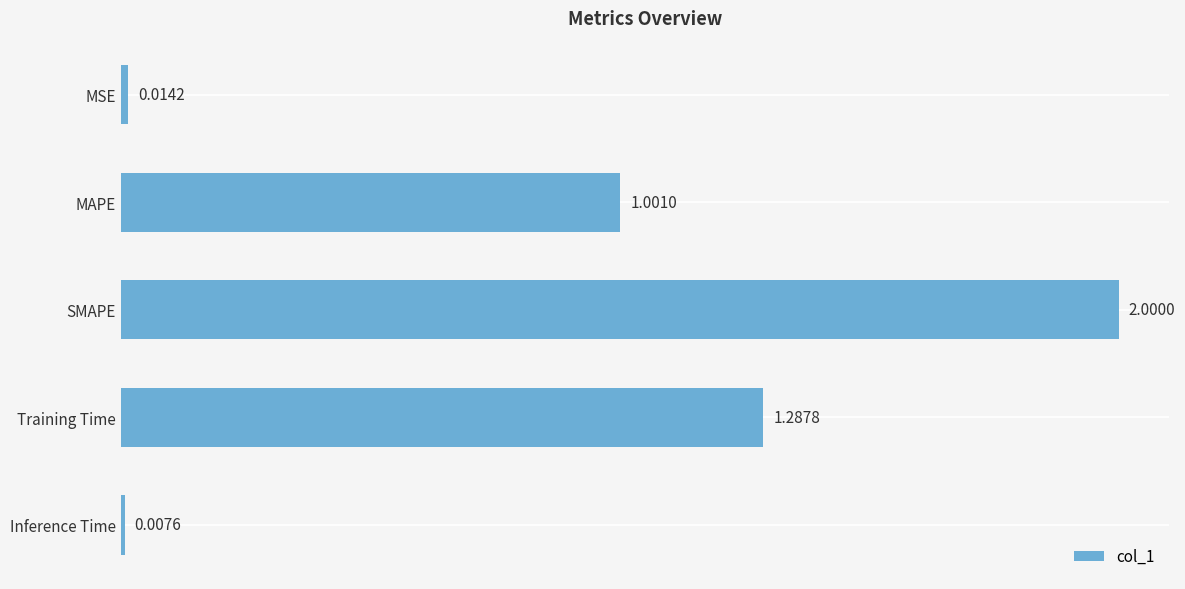

What is the maximum value shown in the chart?

2.0